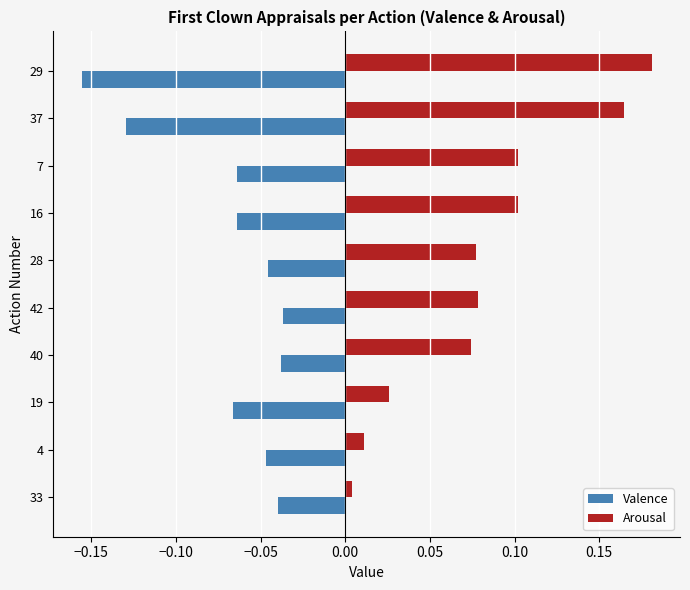

Which category has the lowest value across all series?

29